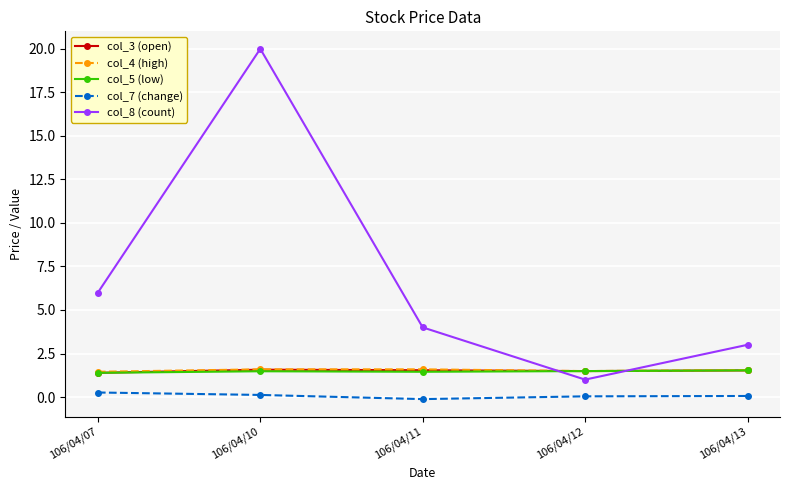

Between 106/04/07 and 106/04/12, which series saw the biggest shift?

col_8 (count)